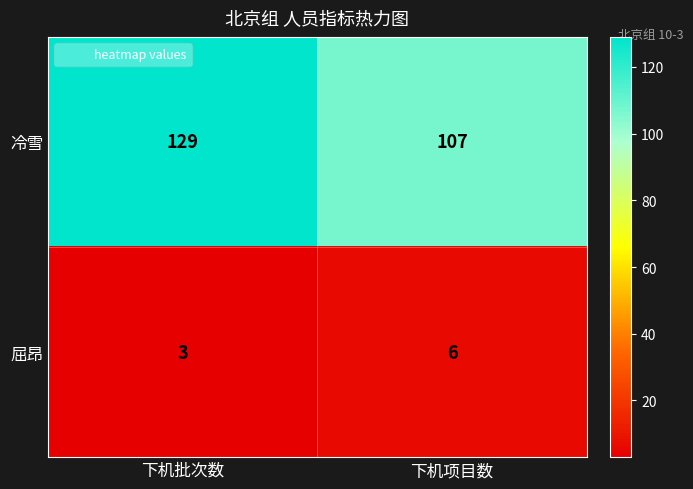

Reading right to left, extract all data points from this chart.

冷雪: 107	129
屈昂: 6	3